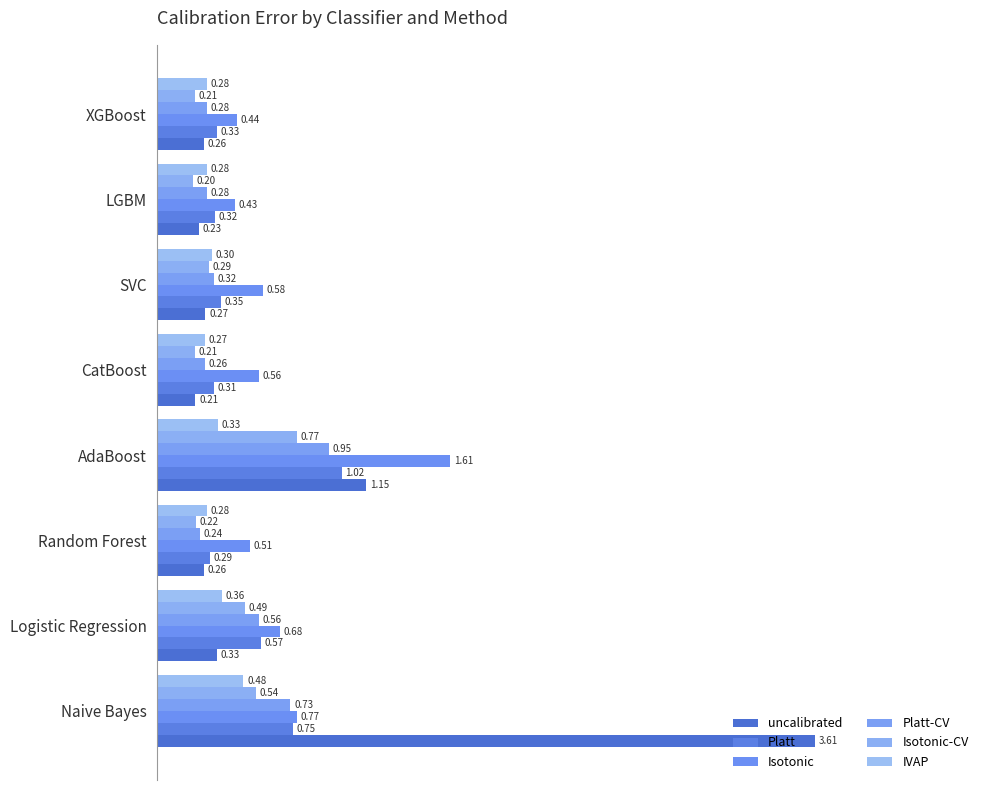

How many data points does each series have?

8